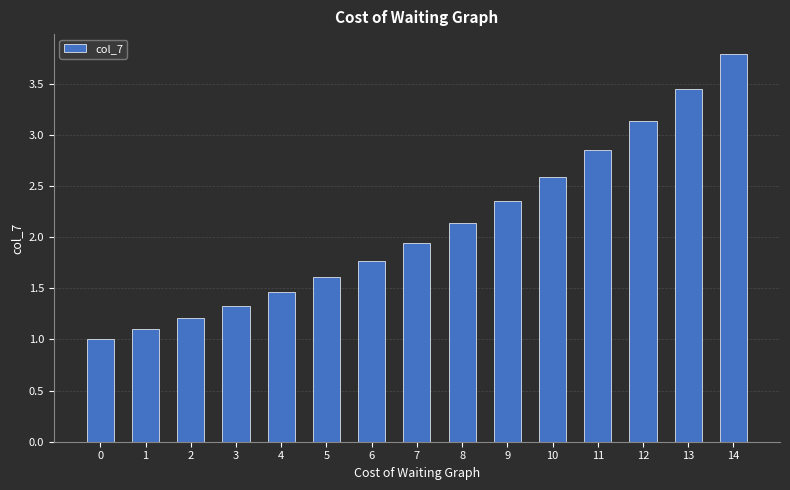

True or false: the data shows 0.8 at 2.

False